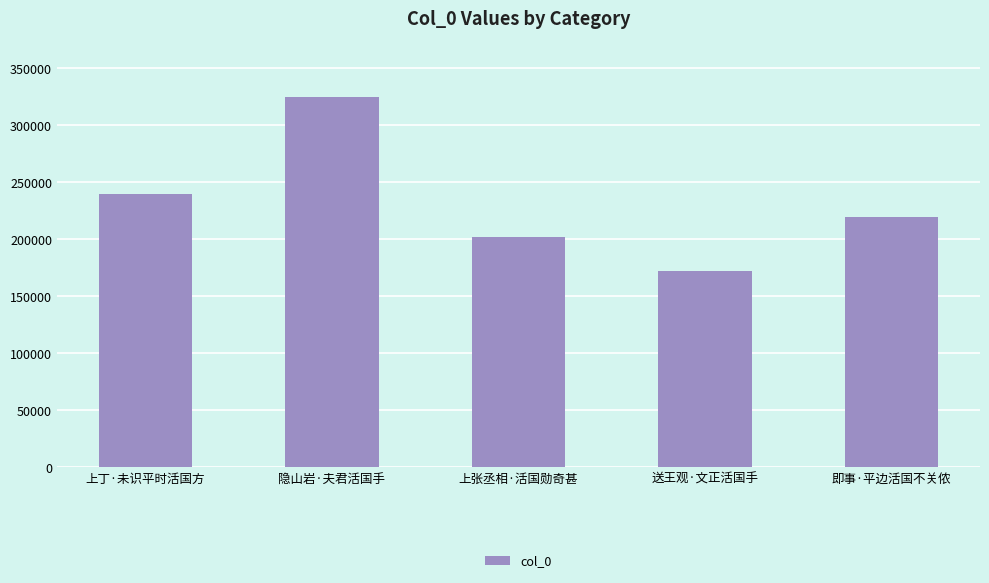

True or false: the data shows 55583 at 上张丞相·活国勋奇甚.

False